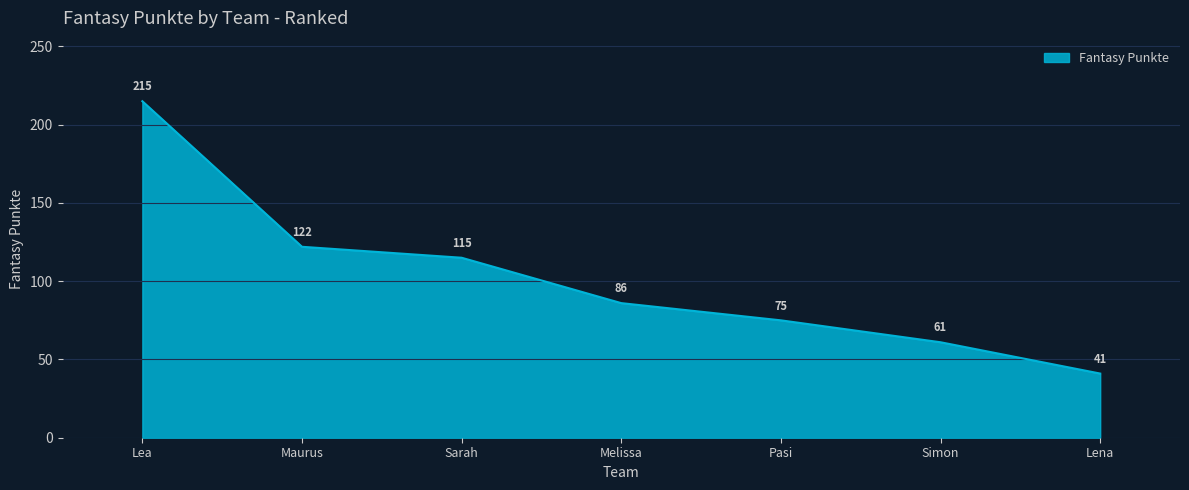

How many categories are shown in the chart?

7